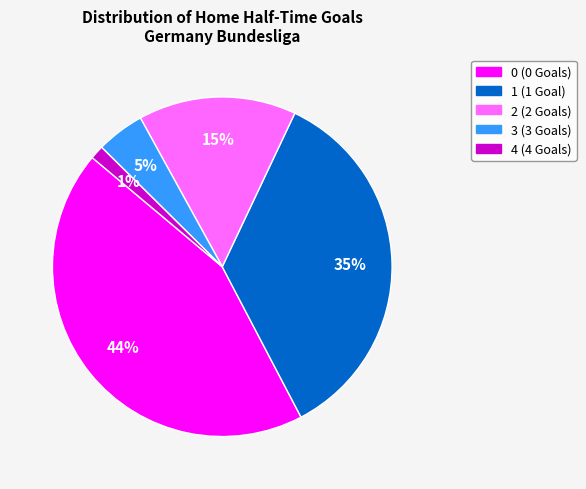

True or false: 0 accounts for 55% of the total.

False